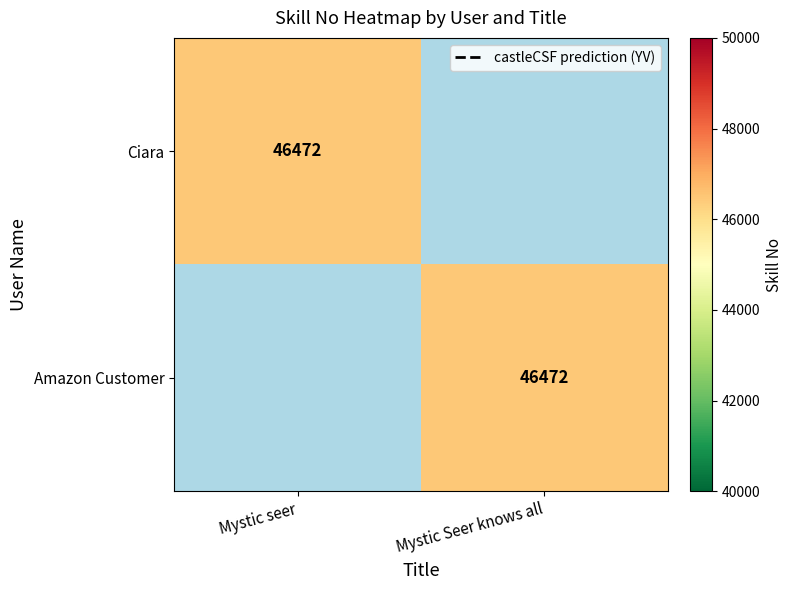

At which category is the sum across all series the highest?

Mystic seer